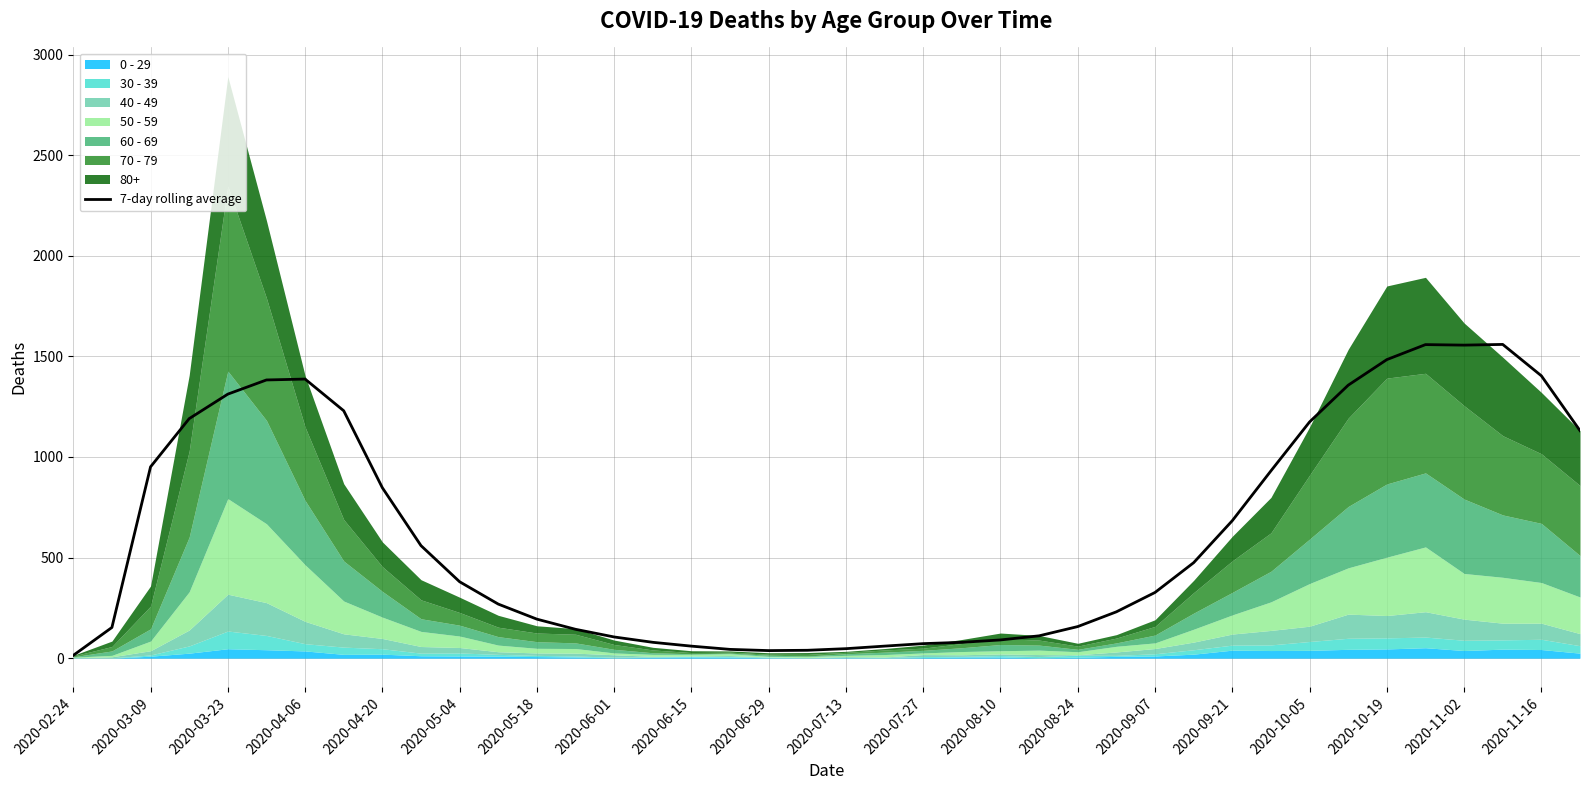

The value of 7-day rolling average at 2020-09-07 is 326.7. True or false?

True